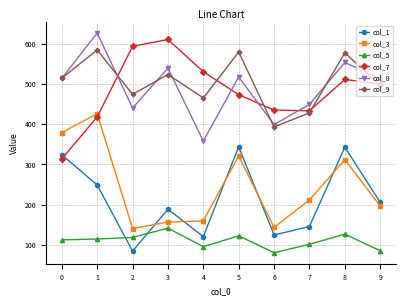

At 2, list the series in order from smallest to largest.

col_1, col_5, col_3, col_8, col_9, col_7